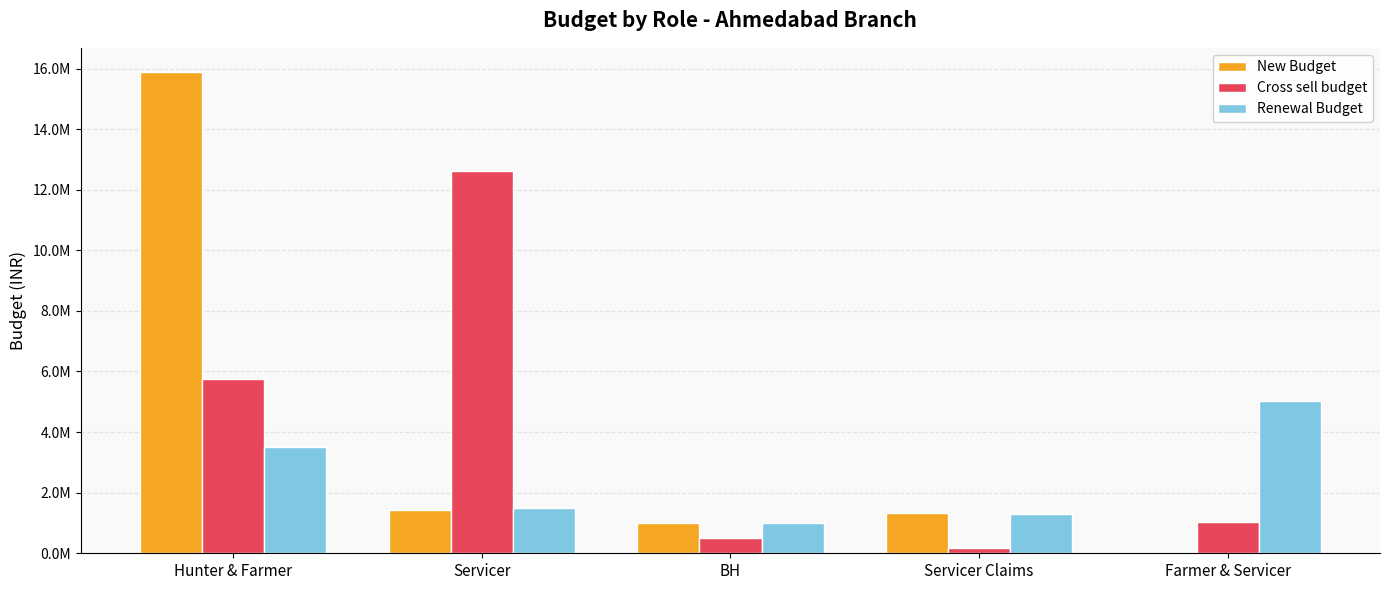

Reading left to right, list all the values displayed in this chart.

New Budget: 15888092	1427813	1000000	1345000	12888
Cross sell budget: 5750000	12623077	500000	170034	1040000
Renewal Budget: 3500000	1500782	1010000	1298673	5010000